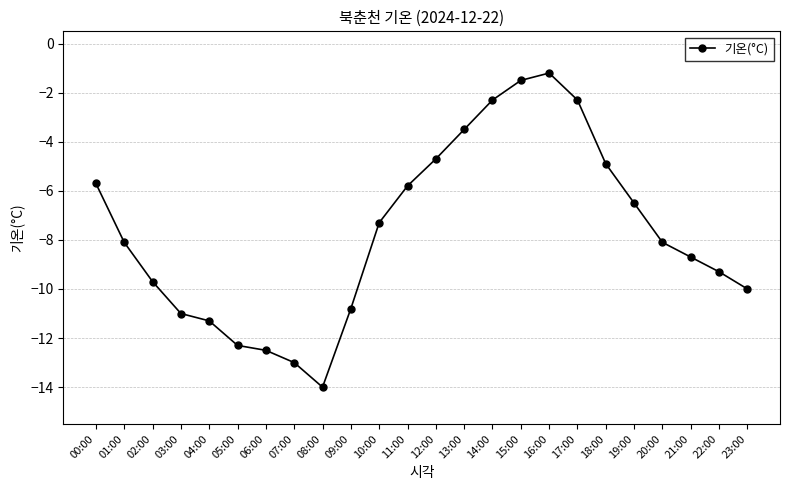

Which category has the lowest value across all series?

08:00